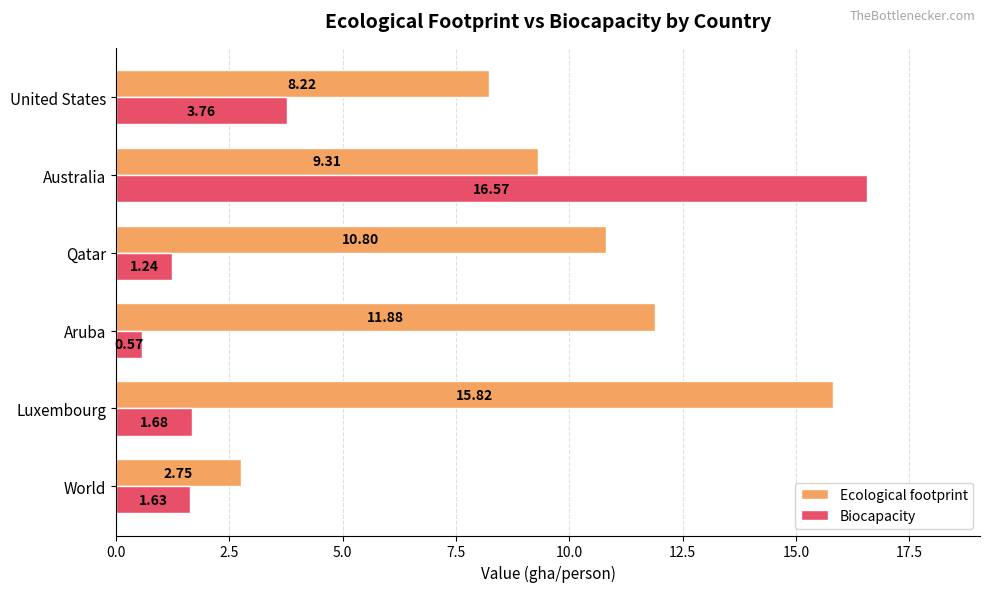

At how many categories does at least one series exceed 5?

5